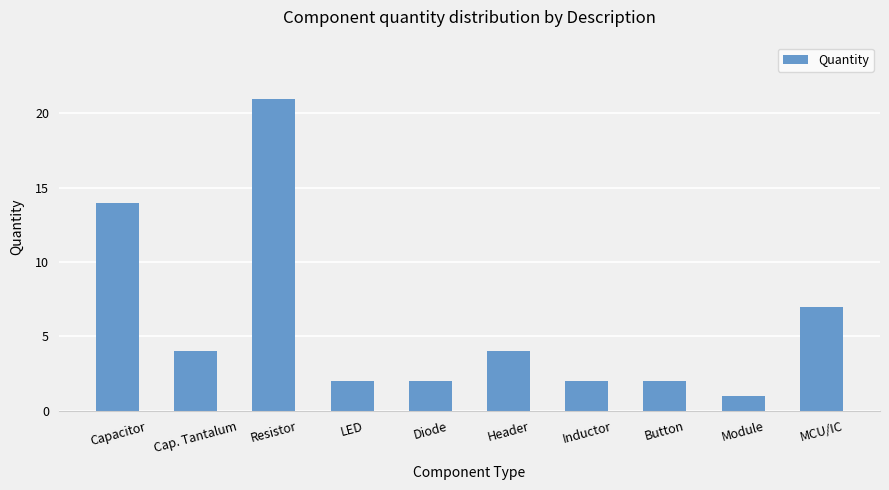

Read the value at Resistor.

21